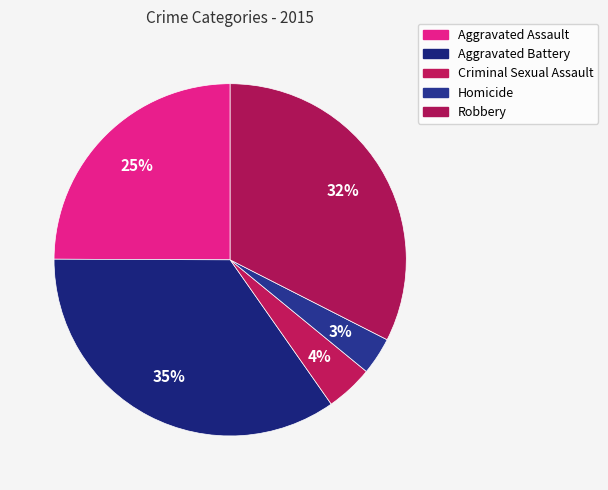

True or false: Criminal Sexual Assault accounts for 4% of the total.

True